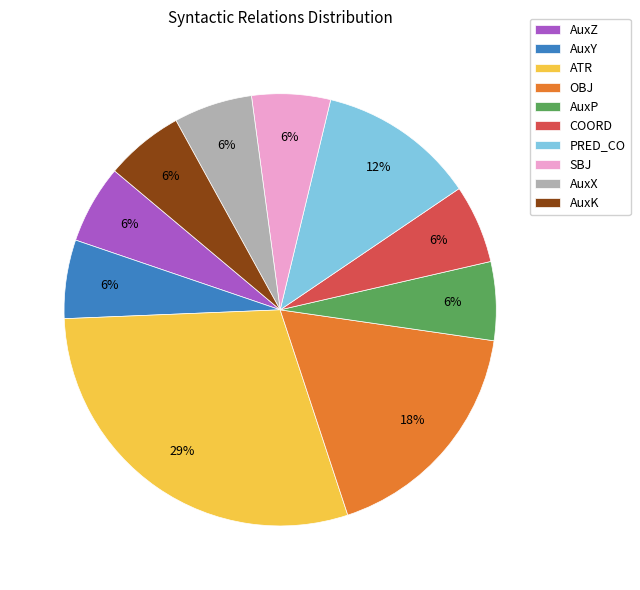

To the nearest percent, what is the average slice percentage?

10%